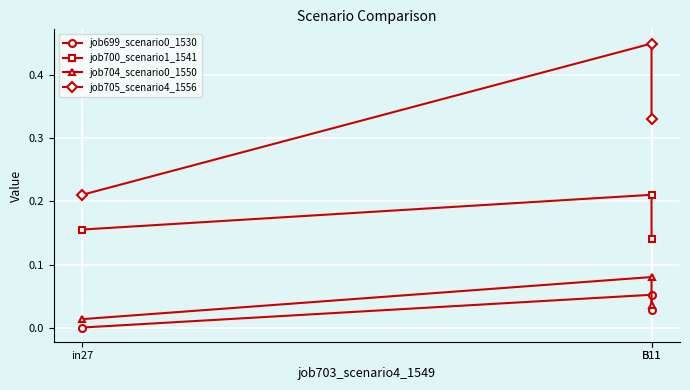

At how many categories does at least one series exceed 0?

3